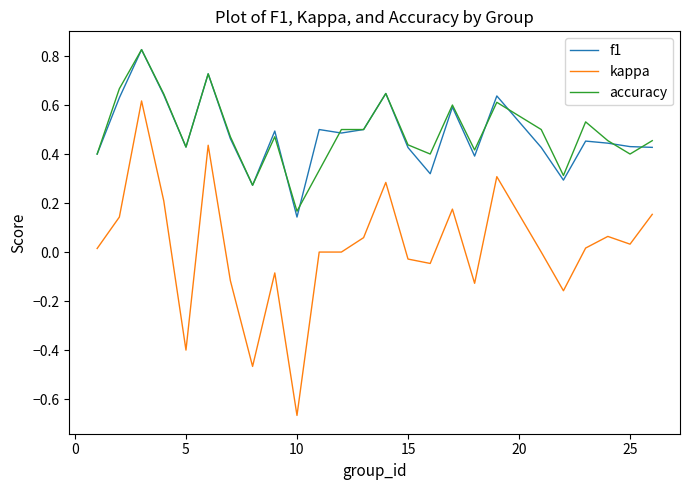

True or false: kappa and f1 cross at least once.

False